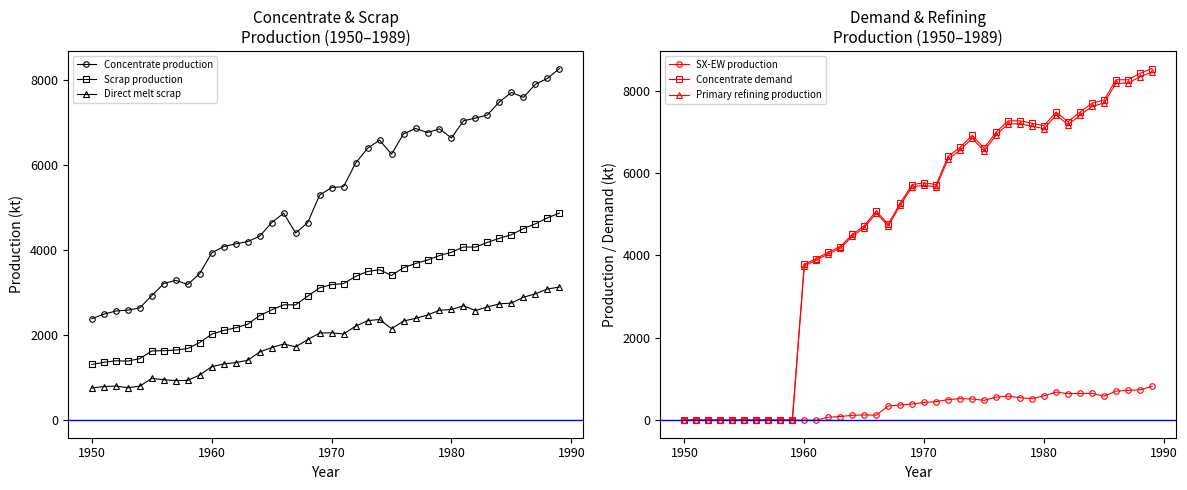

True or false: Concentrate production has more than 0 interior local peaks.

True